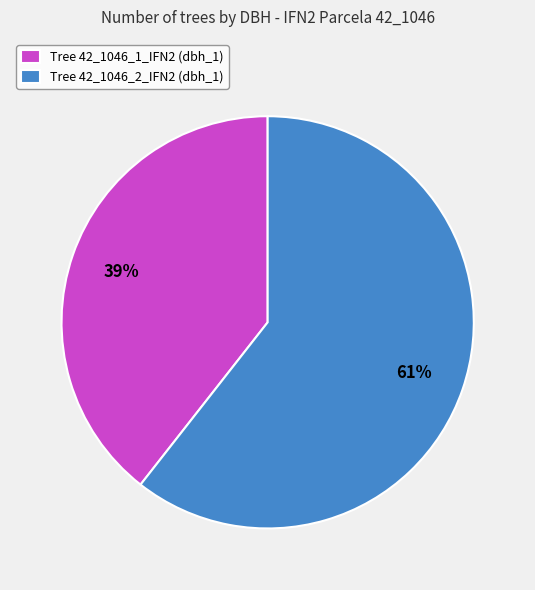

To the nearest percent, what is the average slice percentage?

50%